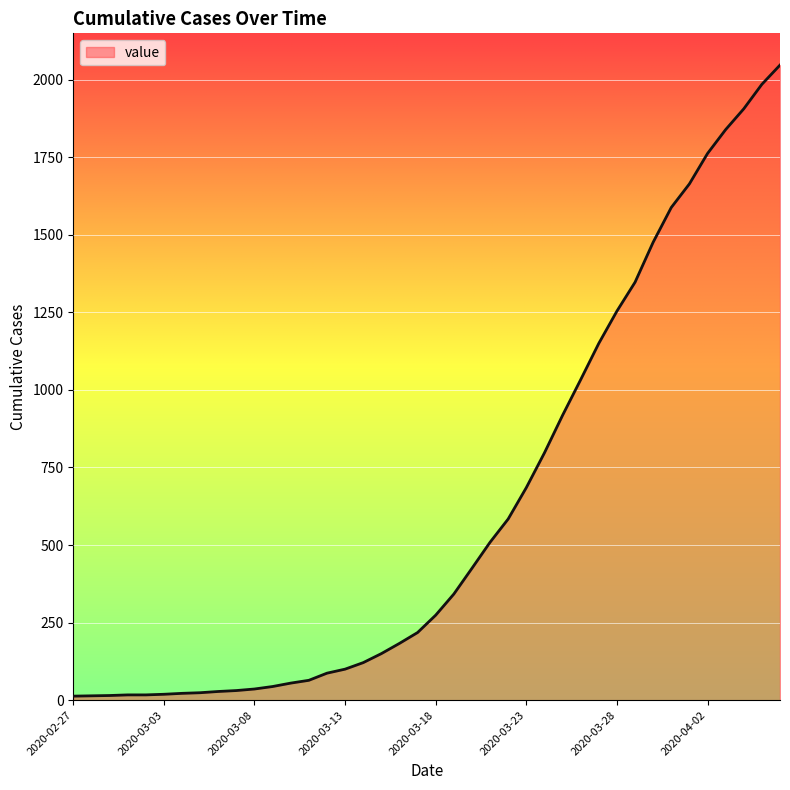

What is the difference between the maximum and minimum values?

2034